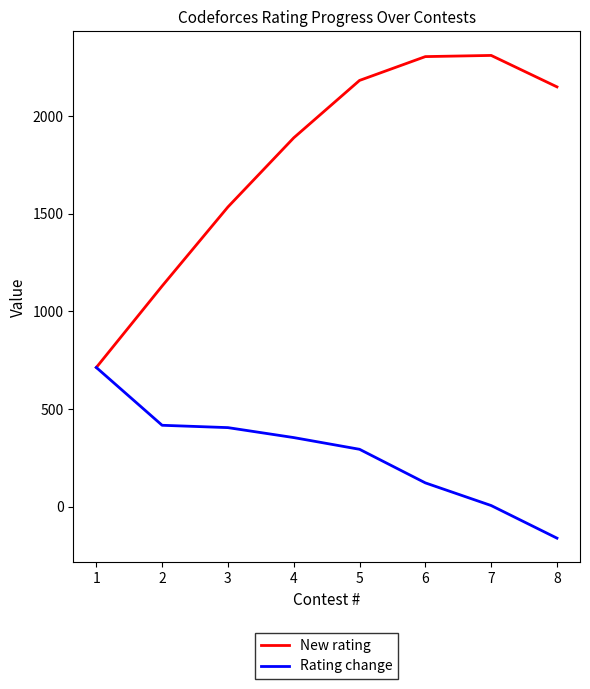

At which label does Rating change reach its minimum?

8